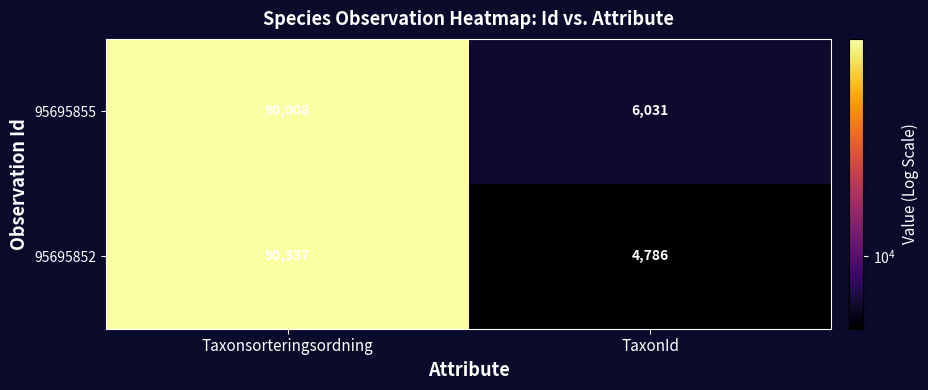

Rank the series by their average value, from lowest to highest.

95695852, 95695855